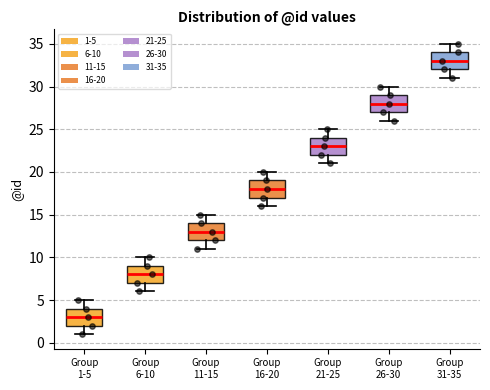

Reading left to right, transcribe this box plot: for each box, give where its median line is, the range the box spans, and where its two whiskers end, as read against the y-axis. The values are not printed on the chart, so give them approximately, as read against the axis.

Group 1-5: median 3, box 2 to 4, whiskers 1 to 5
Group 6-10: median 8, box 7 to 9, whiskers 6 to 10
Group 11-15: median 13, box 12 to 14, whiskers 11 to 15
Group 16-20: median 18, box 17 to 19, whiskers 16 to 20
Group 21-25: median 23, box 22 to 24, whiskers 21 to 25
Group 26-30: median 28, box 27 to 29, whiskers 26 to 30
Group 31-35: median 33, box 32 to 34, whiskers 31 to 35